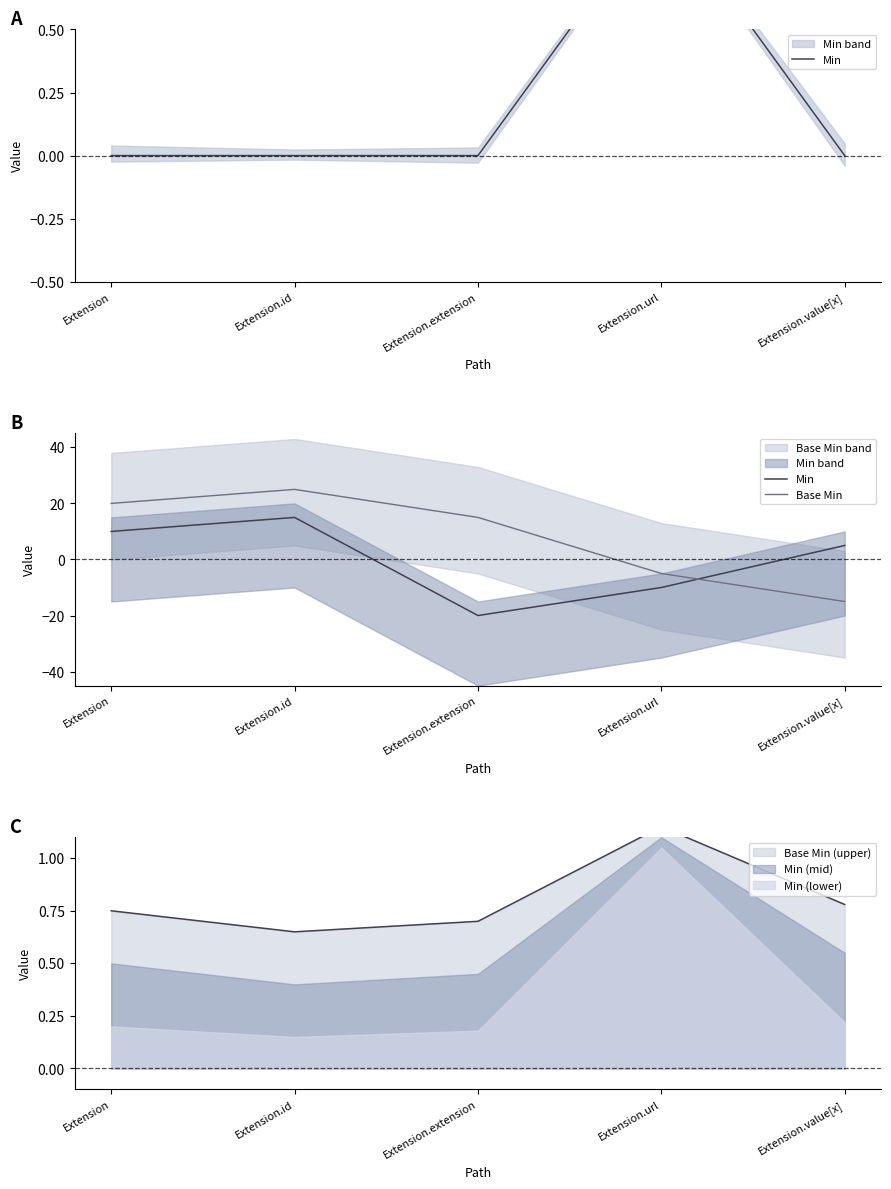

True or false: Min and Base Min intersect in this chart.

True